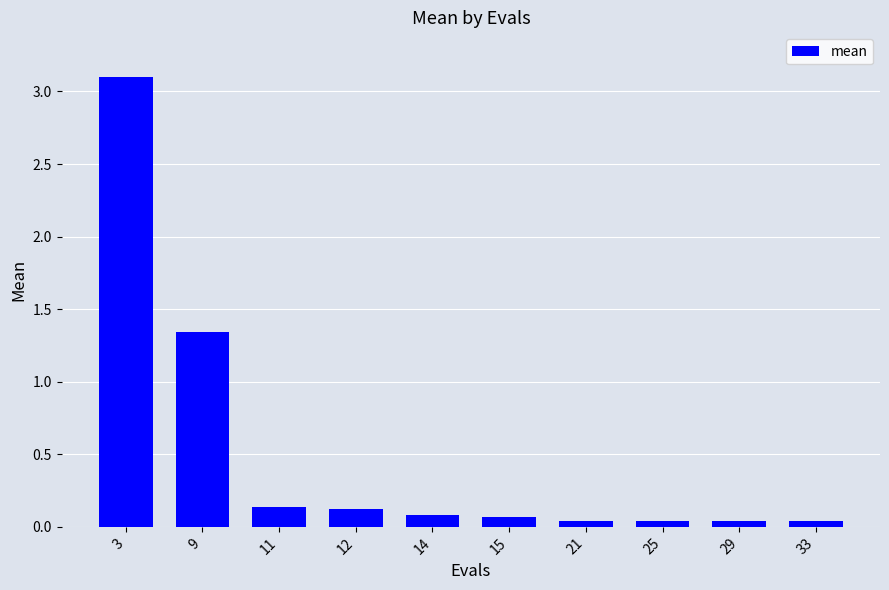

What is the greatest value displayed?

3.1